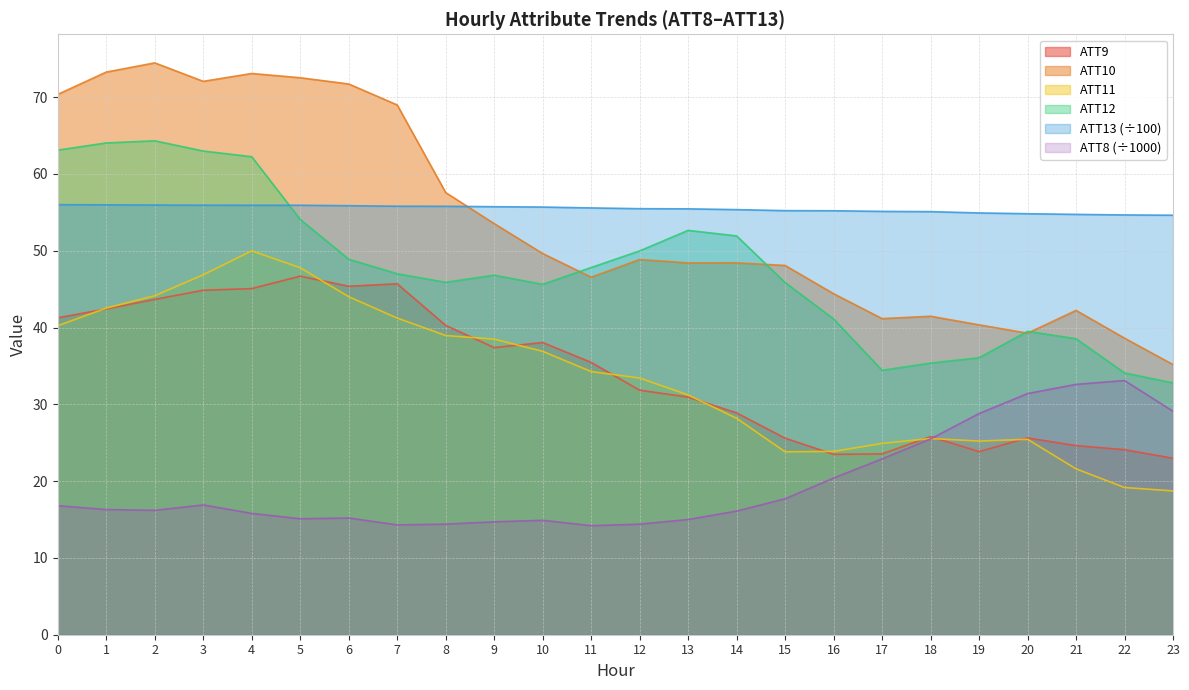

Reading left to right, extract all data points from this chart.

ATT8: 16.8	16.3	16.2	16.9	15.8	15.1	15.2	14.3	14.4	14.7	14.9	14.2	14.4	15.0	16.1	17.7	20.4	22.9	25.5	28.8	31.4	32.6	33.1	29.1
ATT9: 41.3	42.4	43.7	44.9	45.1	46.7	45.4	45.7	40.3	37.4	38.1	35.5	31.8	30.9	28.9	25.6	23.5	23.5	25.8	23.8	25.6	24.6	24.1	23.0
ATT10: 70.4	73.3	74.5	72.1	73.1	72.5	71.7	69.0	57.6	53.5	49.6	46.6	48.9	48.4	48.4	48.1	44.4	41.2	41.5	40.4	39.3	42.2	38.6	35.2
ATT11: 40.2	42.5	44.1	46.9	50.0	47.8	44.0	41.2	39.0	38.5	36.9	34.3	33.4	31.2	28.2	23.8	23.9	24.9	25.5	25.2	25.4	21.6	19.2	18.7
ATT12: 63.1	64.0	64.3	63.0	62.2	54.1	48.9	47.0	45.9	46.8	45.6	47.8	50.0	52.7	51.9	45.9	41.1	34.4	35.4	36.1	39.5	38.5	34.1	32.8
ATT13: 56.0	56.0	56.0	55.9	55.9	55.9	55.9	55.8	55.8	55.7	55.7	55.6	55.5	55.5	55.4	55.2	55.2	55.1	55.1	54.9	54.8	54.7	54.7	54.6